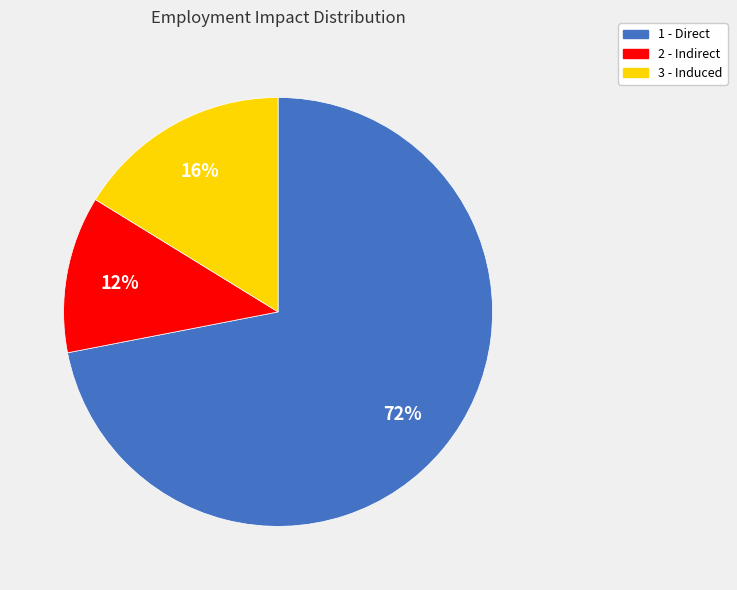

Which has a higher value, 1 - Direct or 2 - Indirect?

1 - Direct